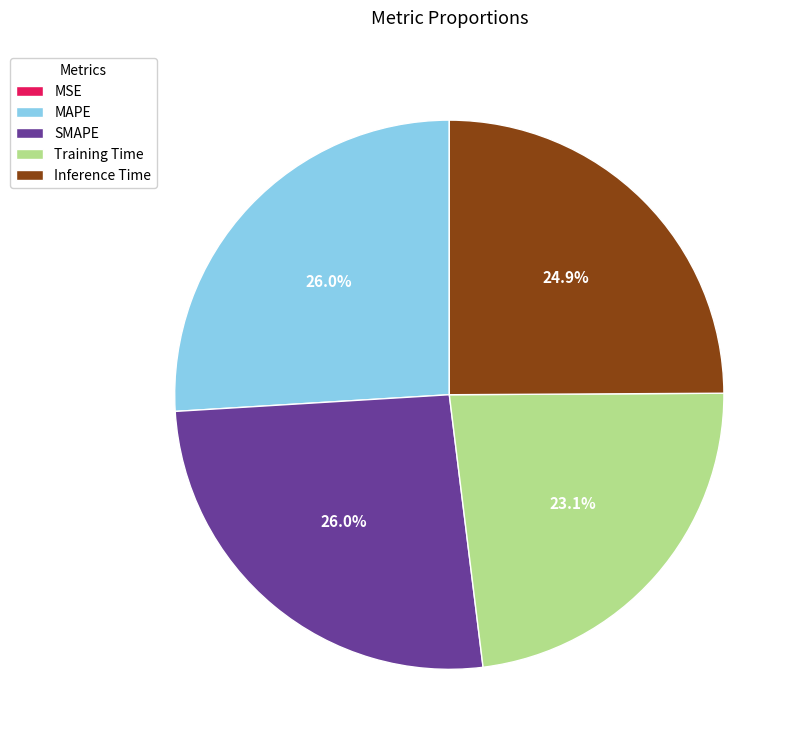

Is the sum of Inference Time and Training Time greater than half?

No